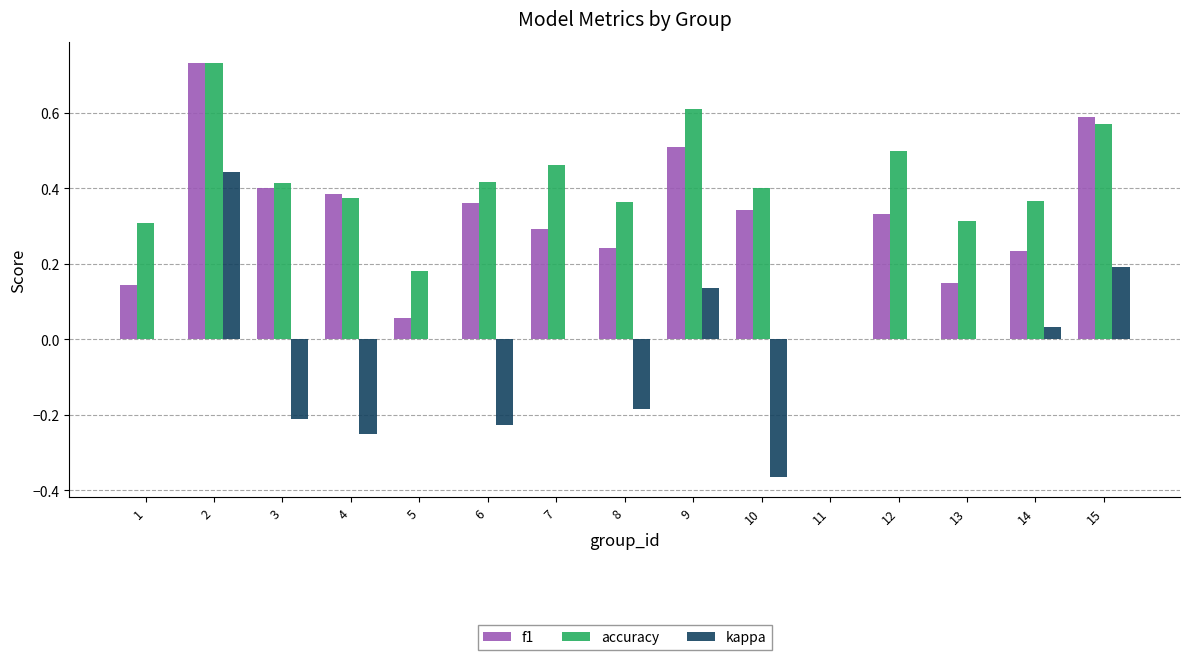

Which series changed the most between 8 and 12?

kappa